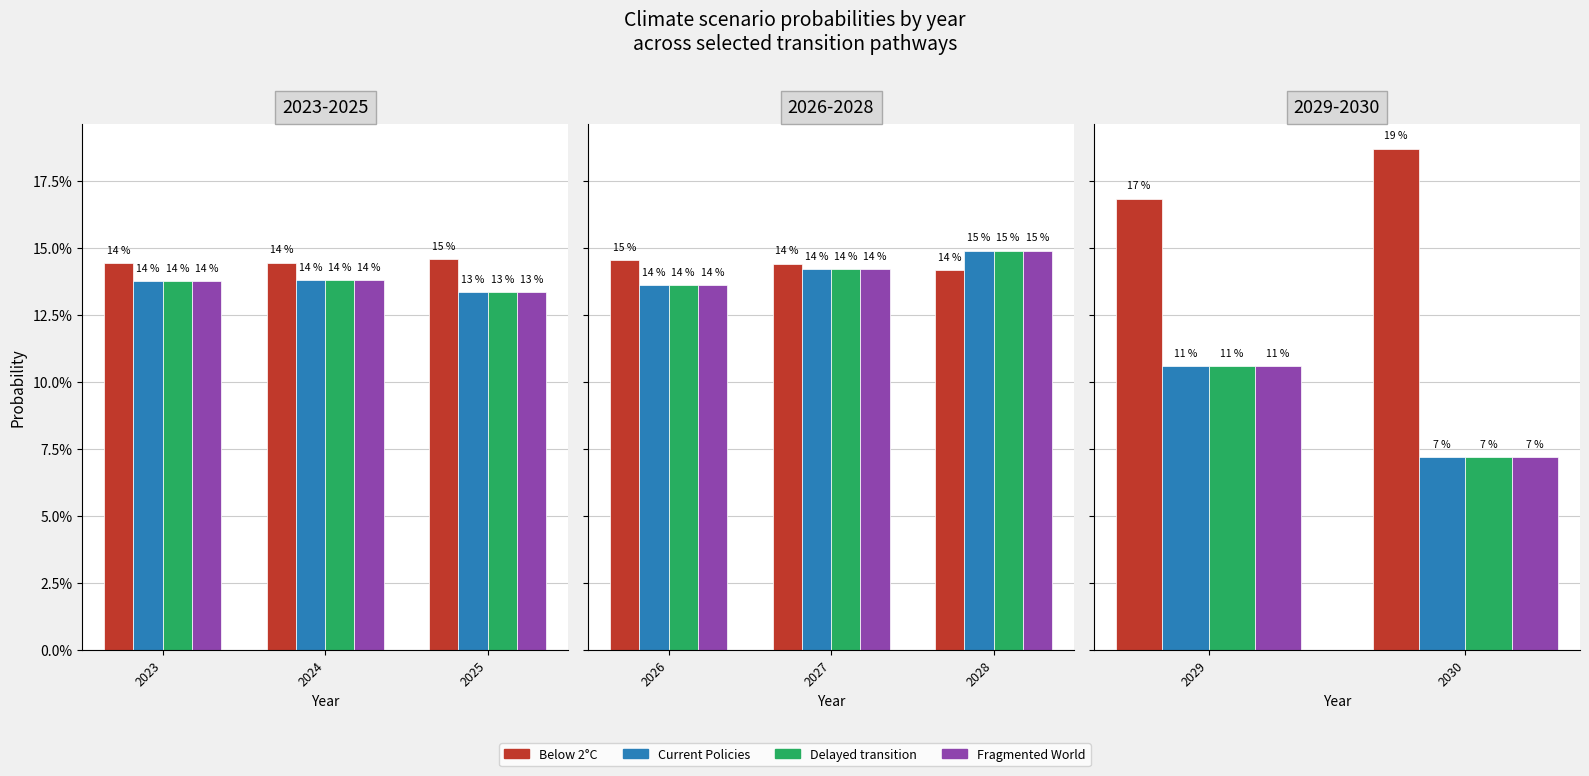

What is the smallest value displayed?

0.1